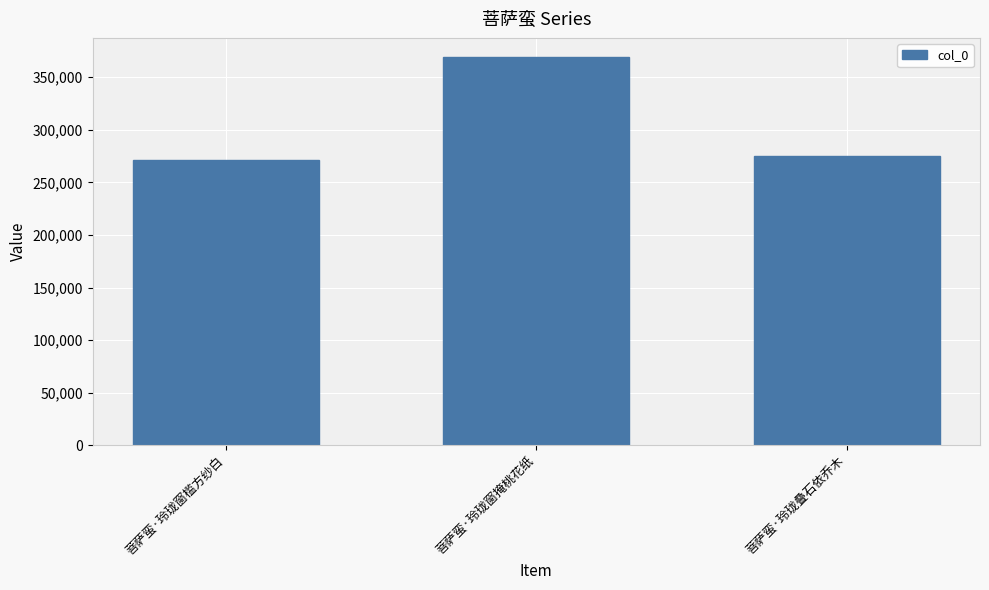

How many categories are shown in the chart?

3